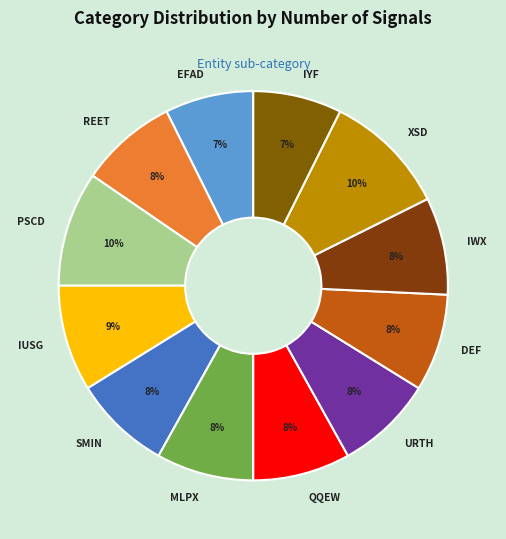

Count the number of slices in the pie.

12